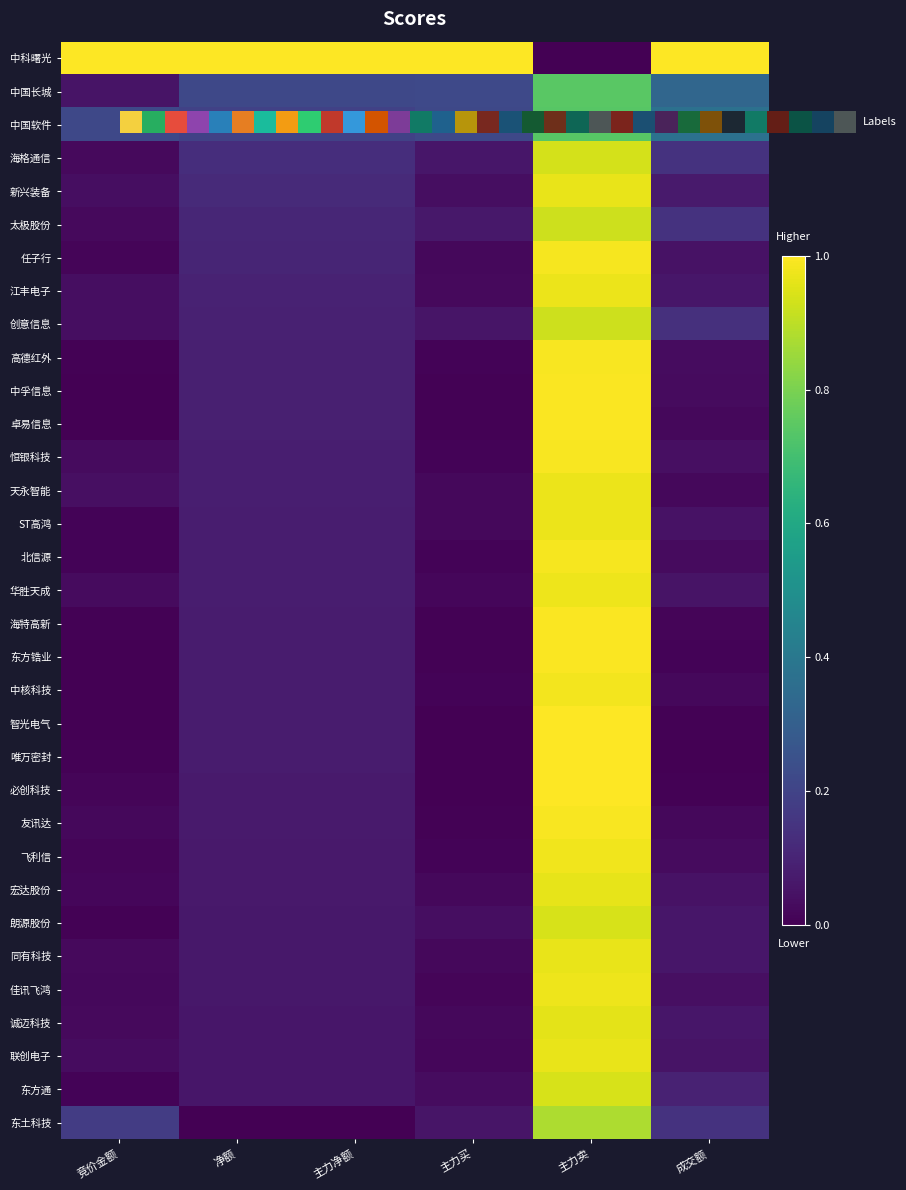

What is the difference between the highest and lowest values at 净额?

1.0